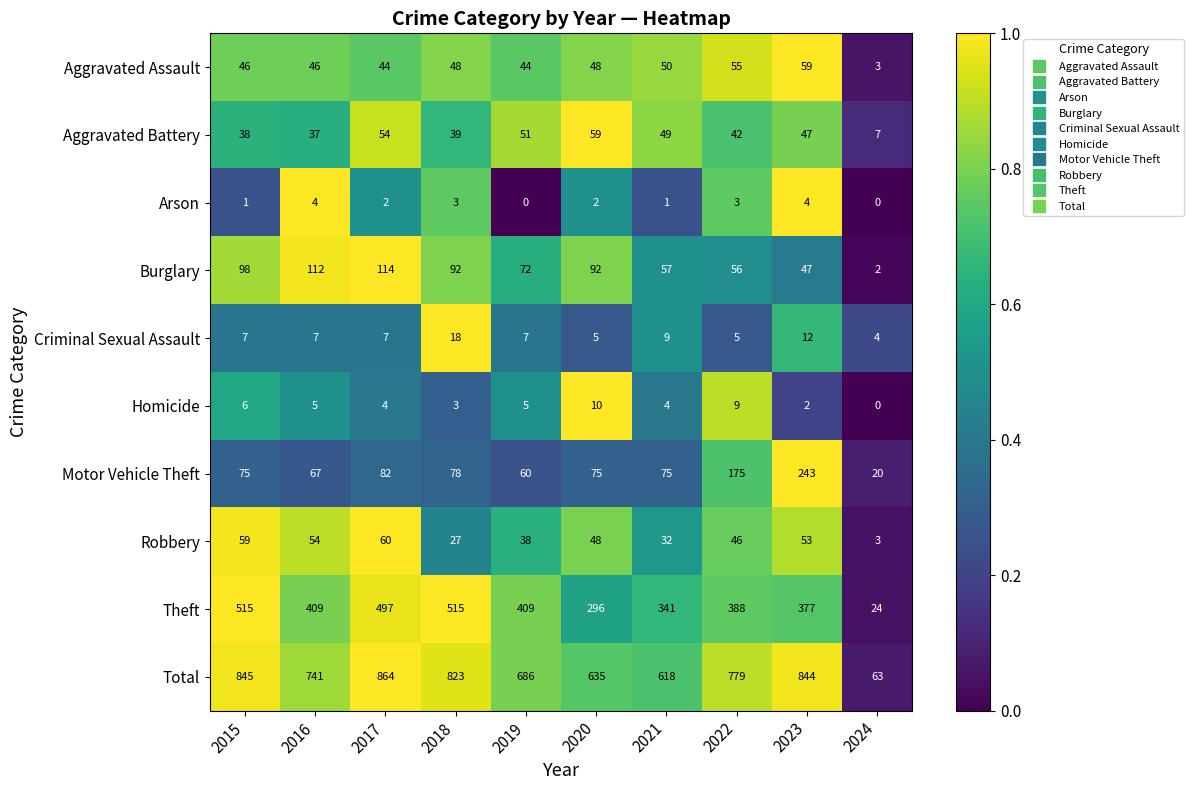

What is the difference between the highest and lowest values at 2024?

63